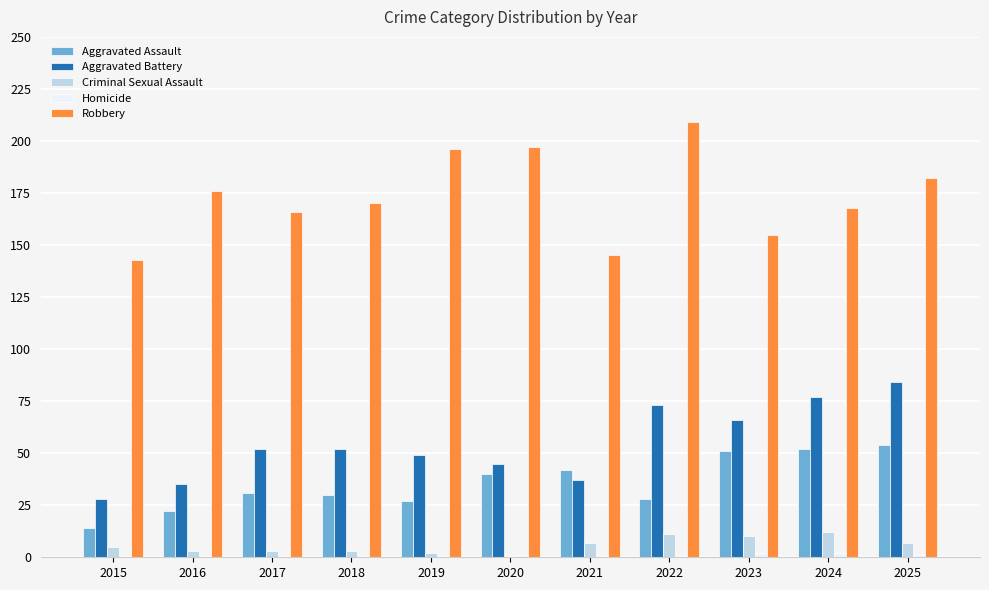

The Robbery series shows 99 at 2024. True or false?

False